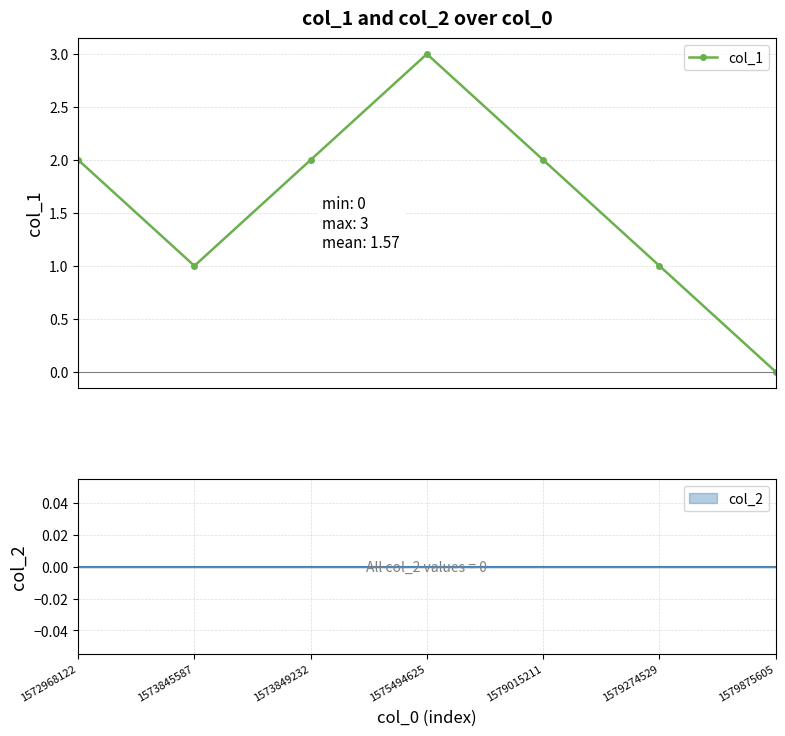

How many values in col_1 are above zero?

6